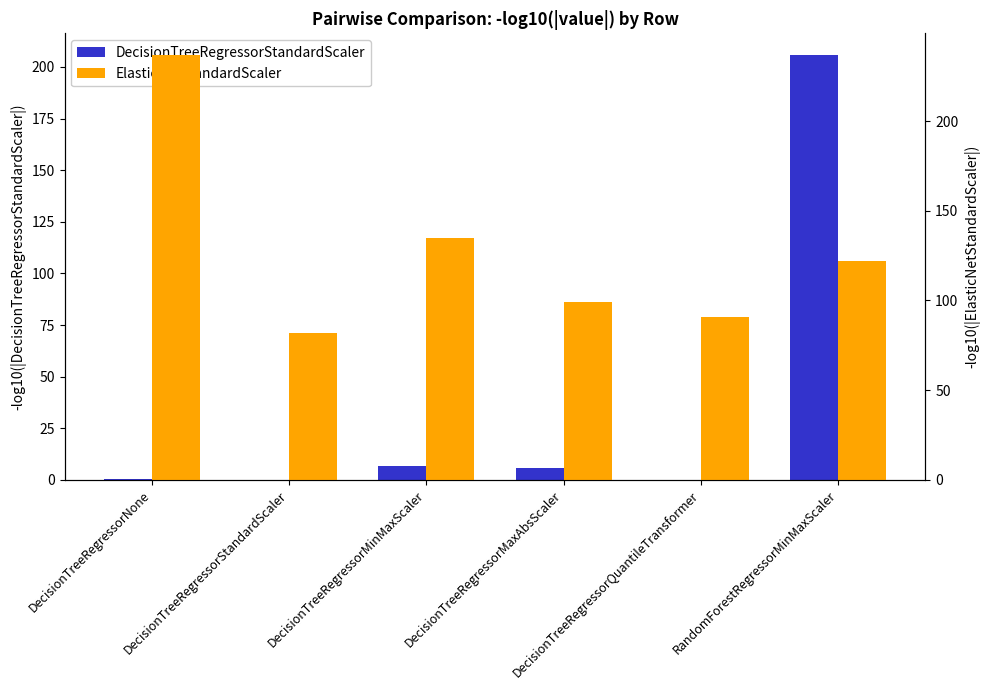

How many groups of bars are there?

6